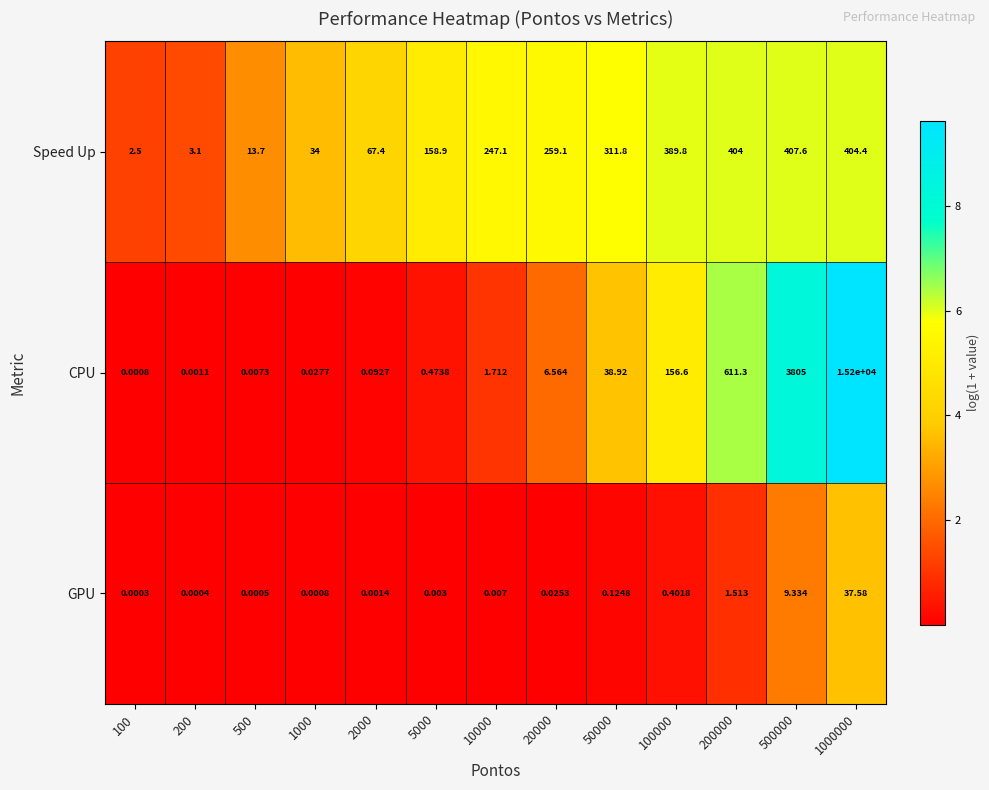

Between 100 and 1000000, which series saw the biggest shift?

CPU